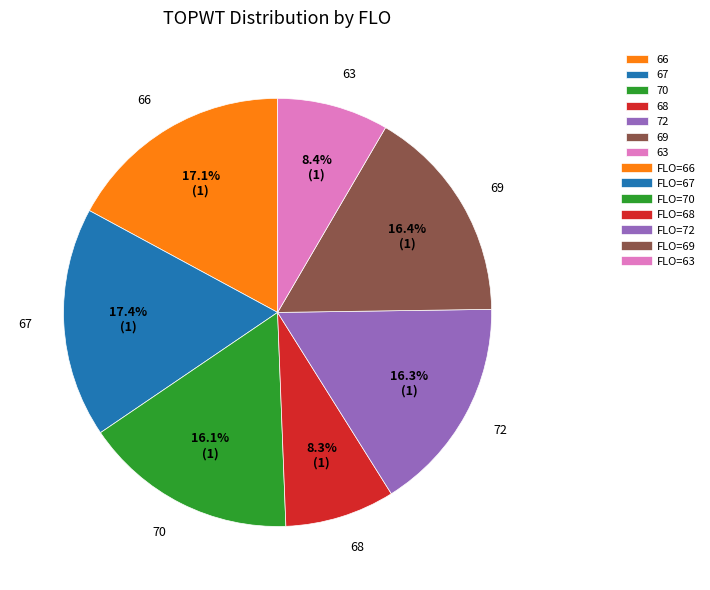

Which has a higher value, 68 or 66?

66